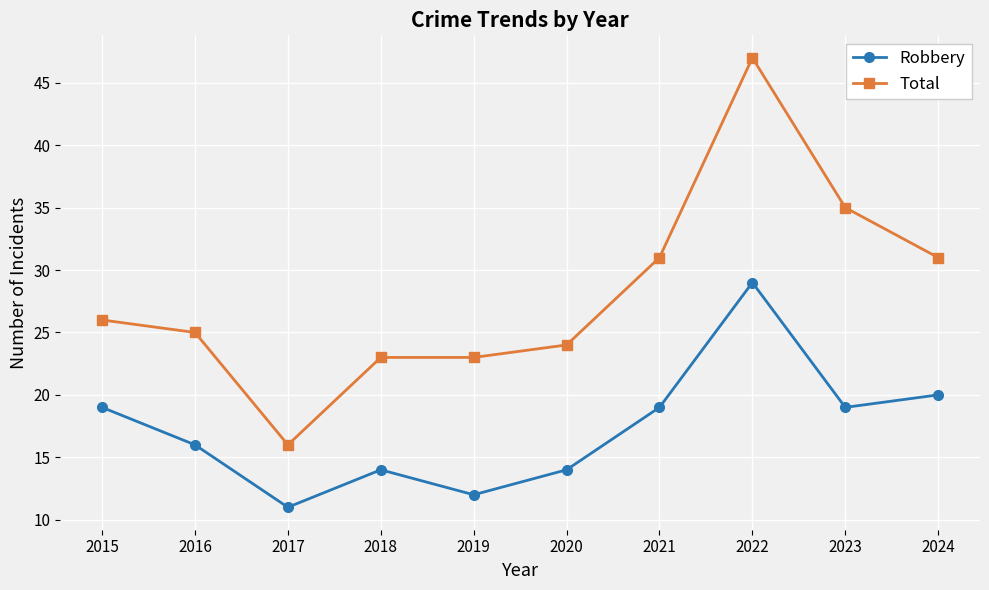

Rank the series by their maximum value, from lowest to highest.

Robbery, Total